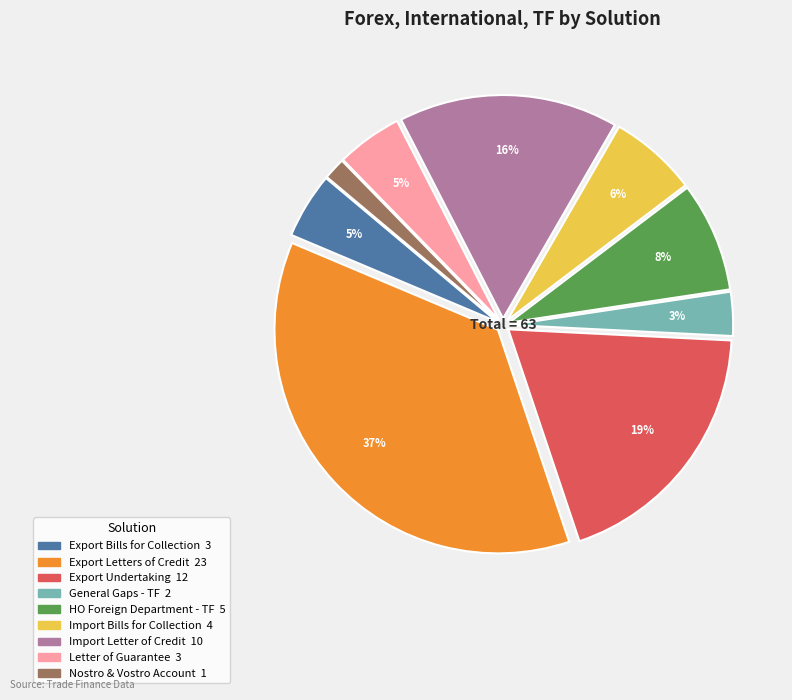

Count the number of slices in the pie.

9